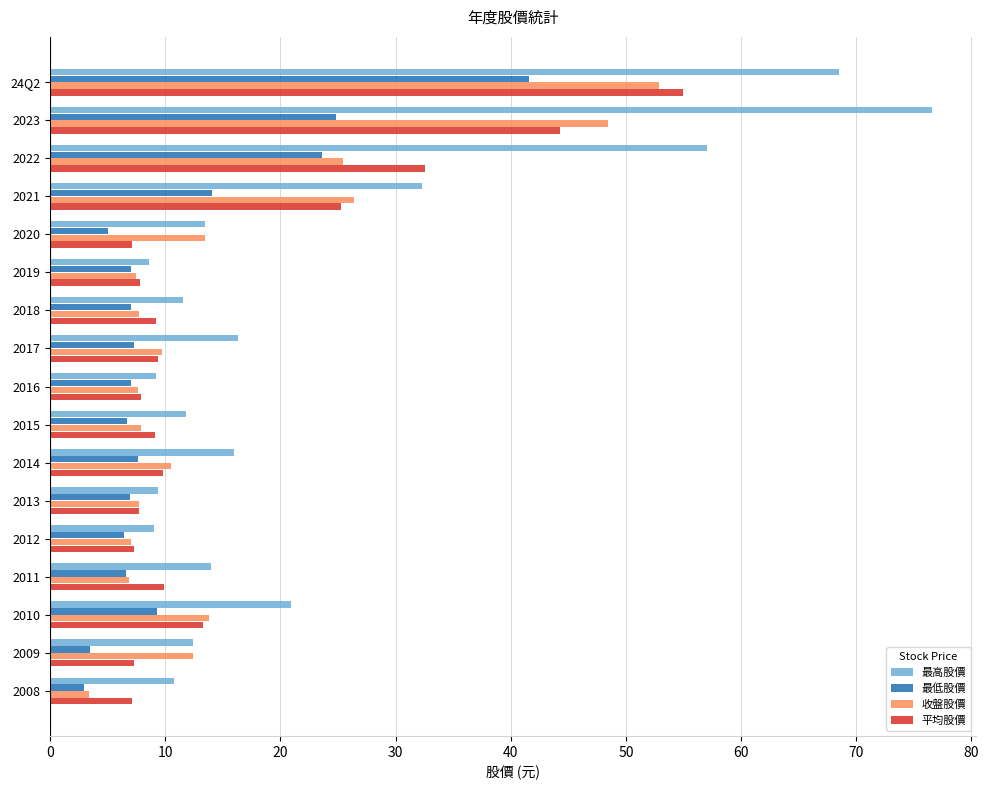

What is the difference between the maximum and minimum values in the 平均股價 series?

47.9